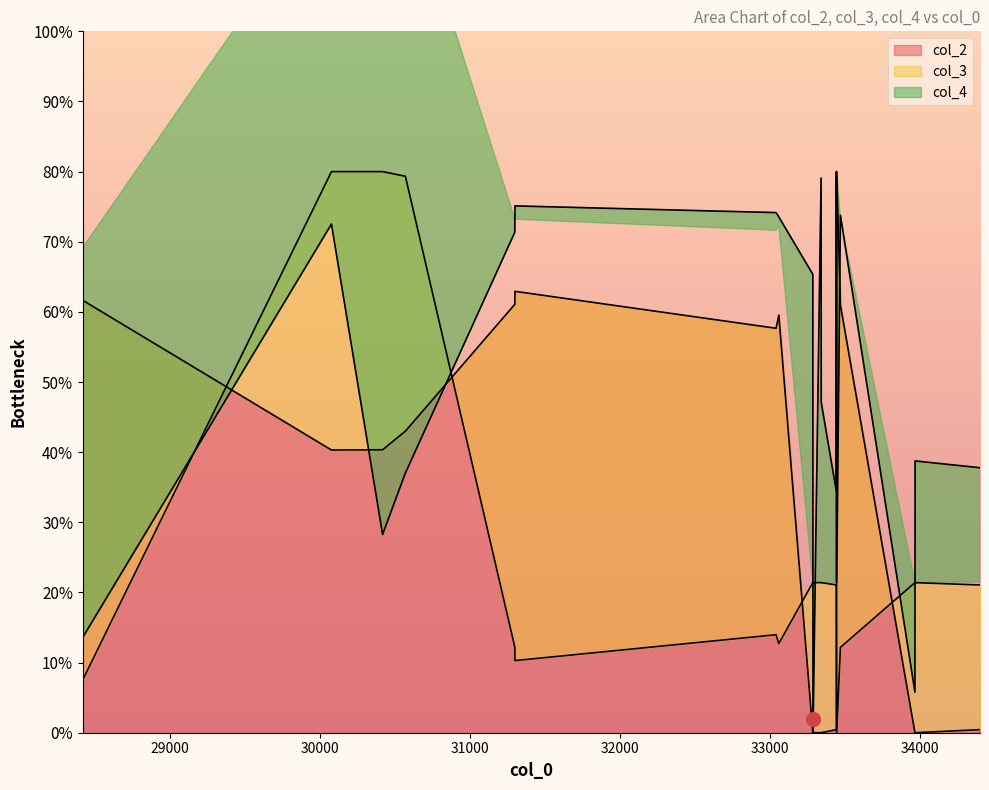

True or false: col_4 has a value of 18.0 at 33471.

False